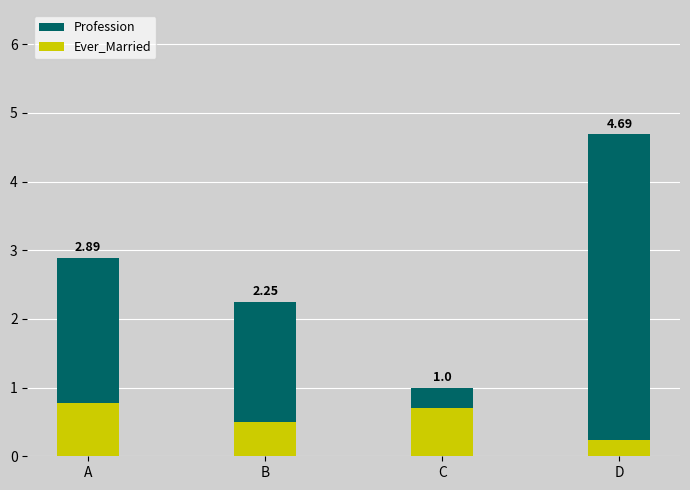

What is the sum of all Profession values?

10.8